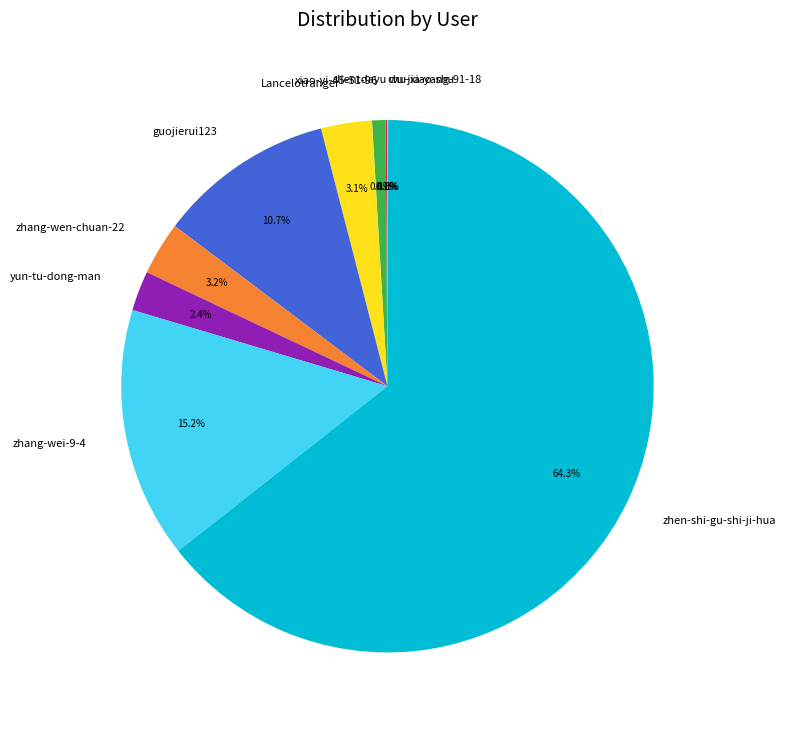

Which has a higher value, zhang-wei-9-4 or zhen-shi-gu-shi-ji-hua?

zhen-shi-gu-shi-ji-hua